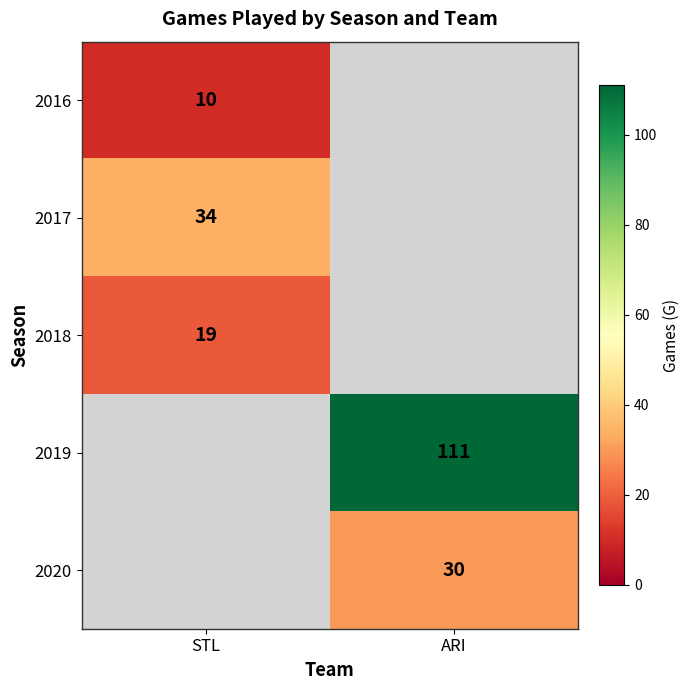

The 2019 series shows 111 at ARI. True or false?

True